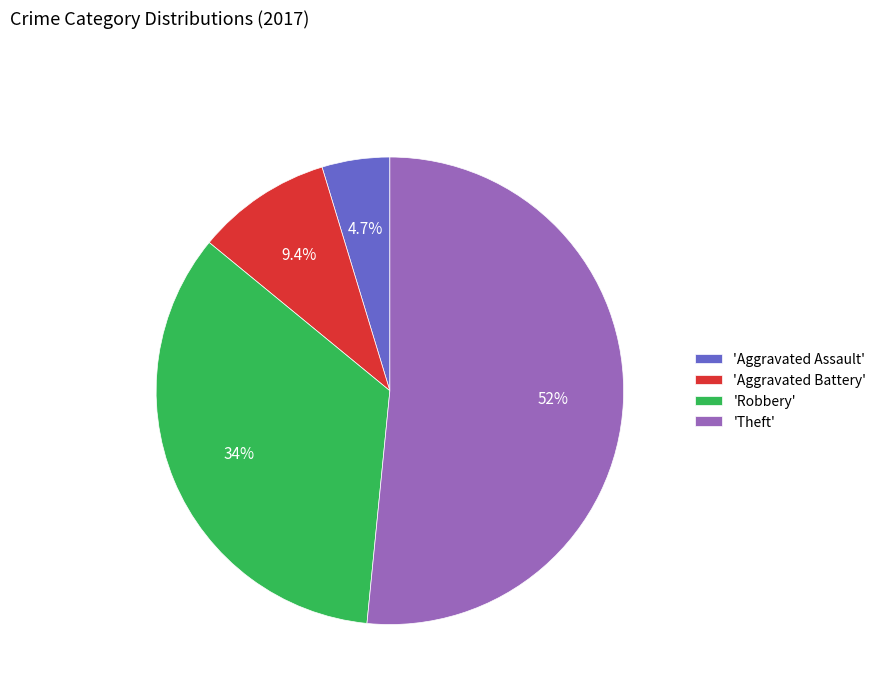

Is the sum of 'Theft' and 'Aggravated Assault' greater than half?

Yes